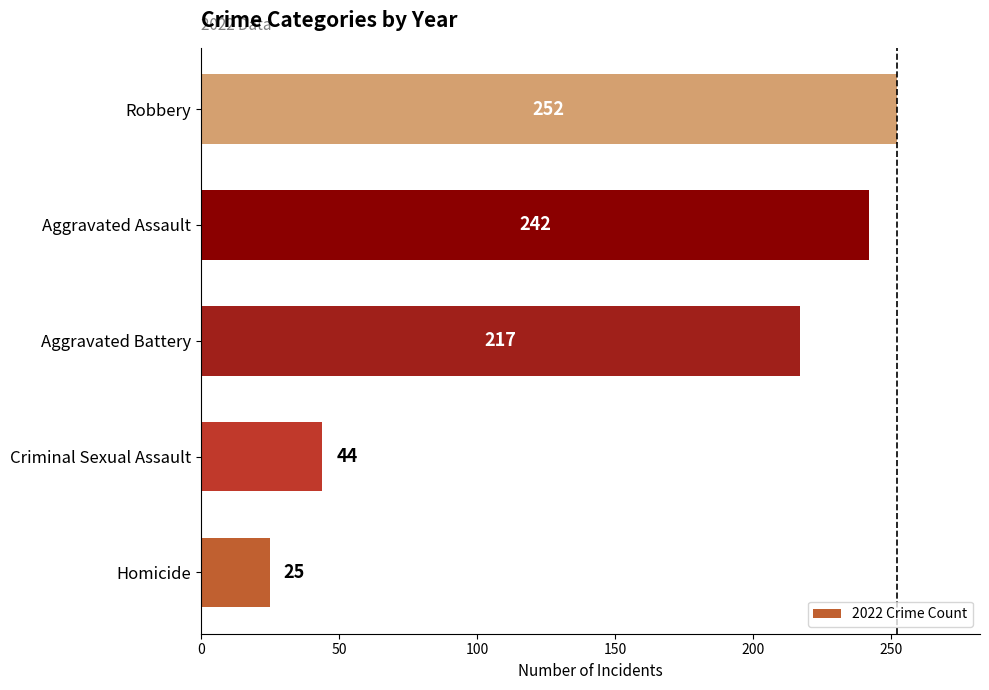

How many bars are there in total?

5